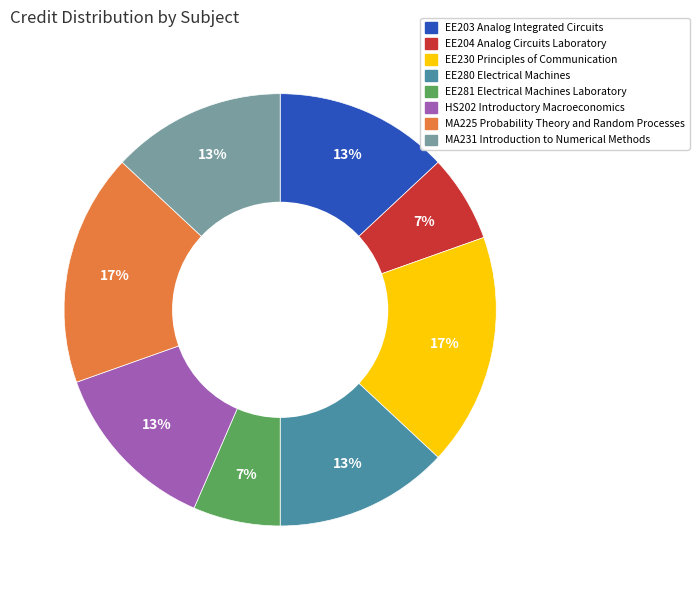

Is it true that HS202 Introductory Macroeconomics is 13% of the pie?

True